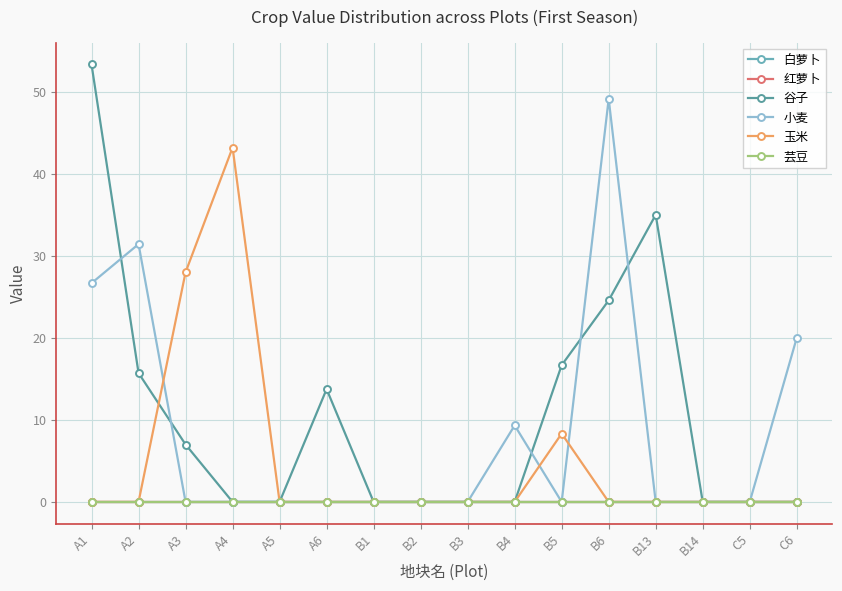

What is the maximum value shown in the chart?

53.3